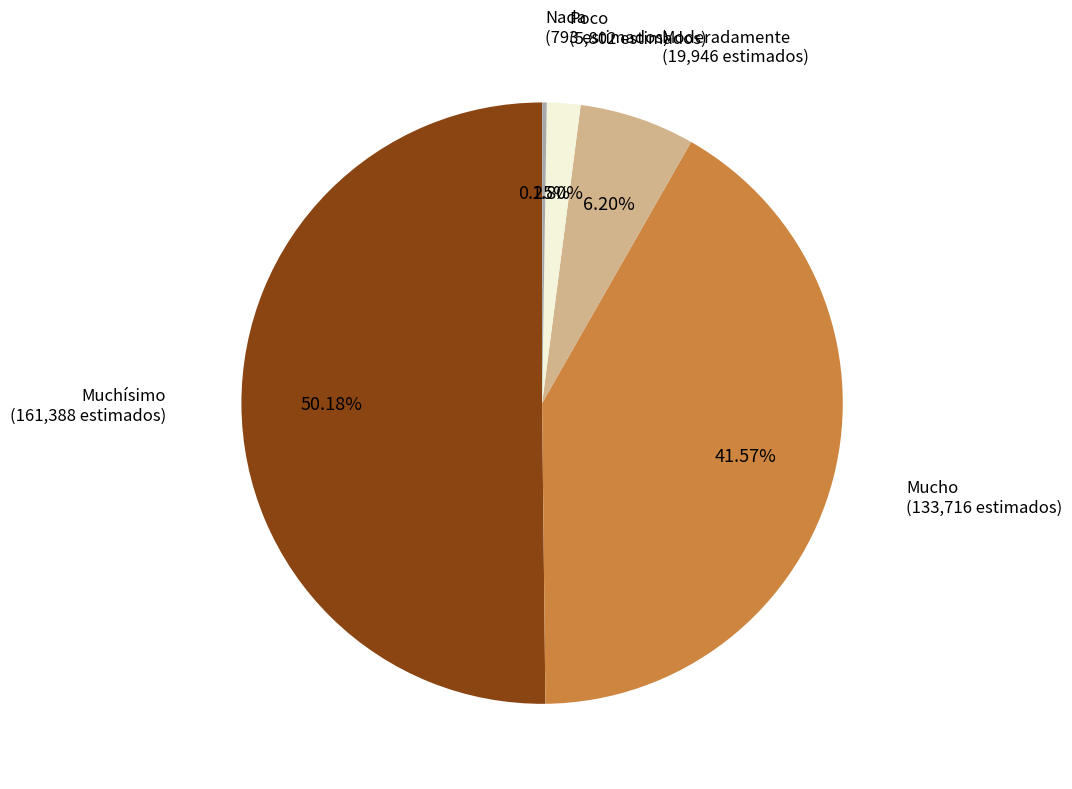

To the nearest percent, what is the combined percentage of Moderadamente and Poco?

8%